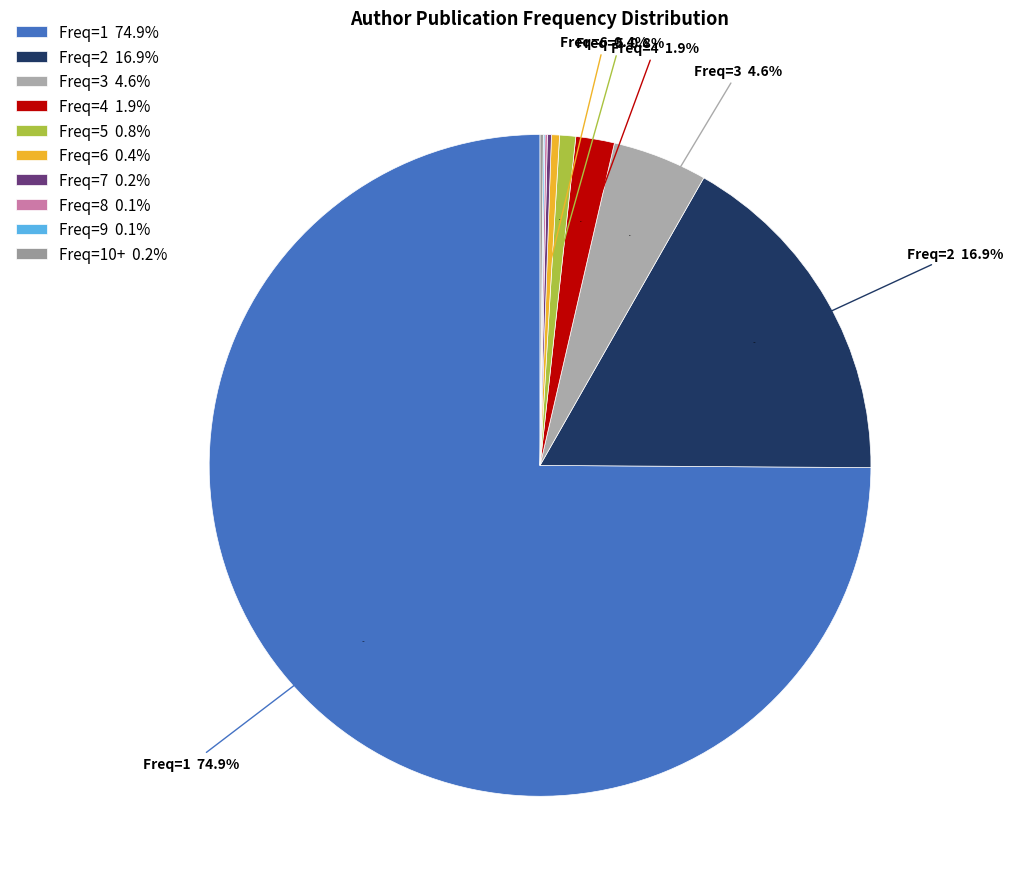

Rank the categories by value from highest to lowest.

Freq=1, Freq=2, Freq=3, Freq=4, Freq=5, Freq=6, Freq=7, Freq=10+, Freq=8, Freq=9